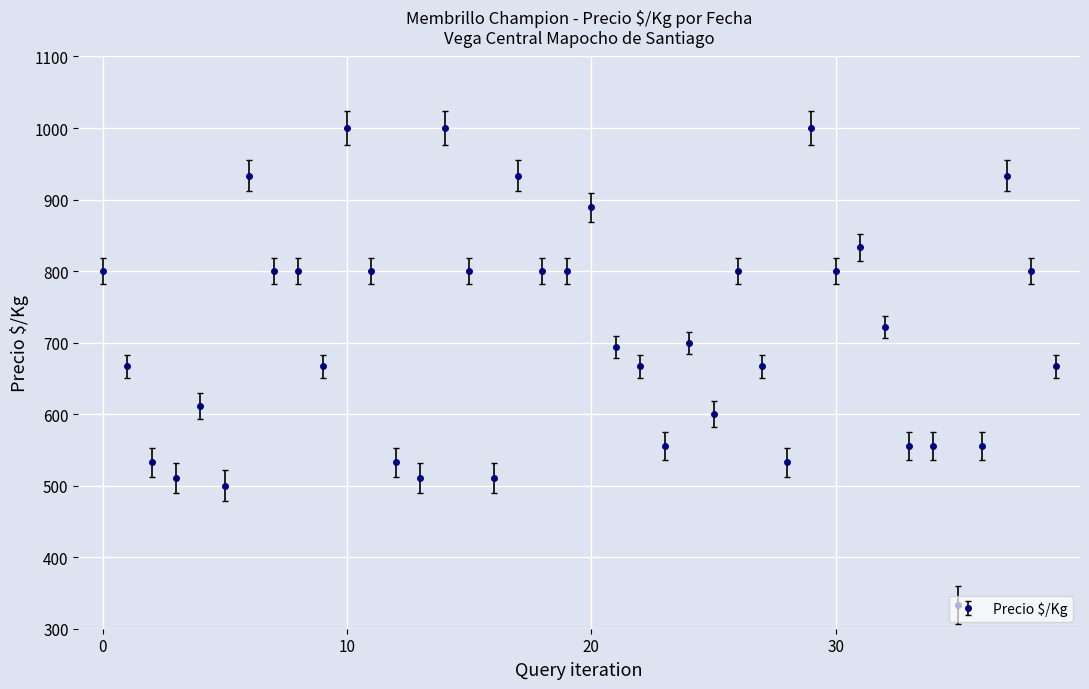

What is the sum of all values?

28372